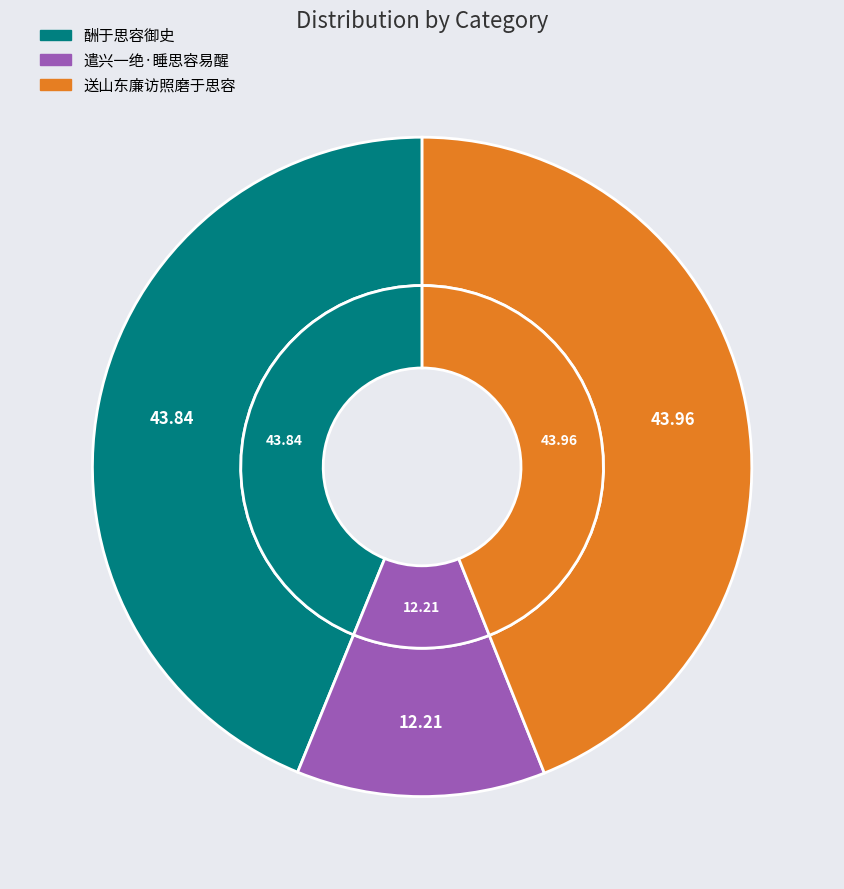

How many slices are in this pie chart?

3